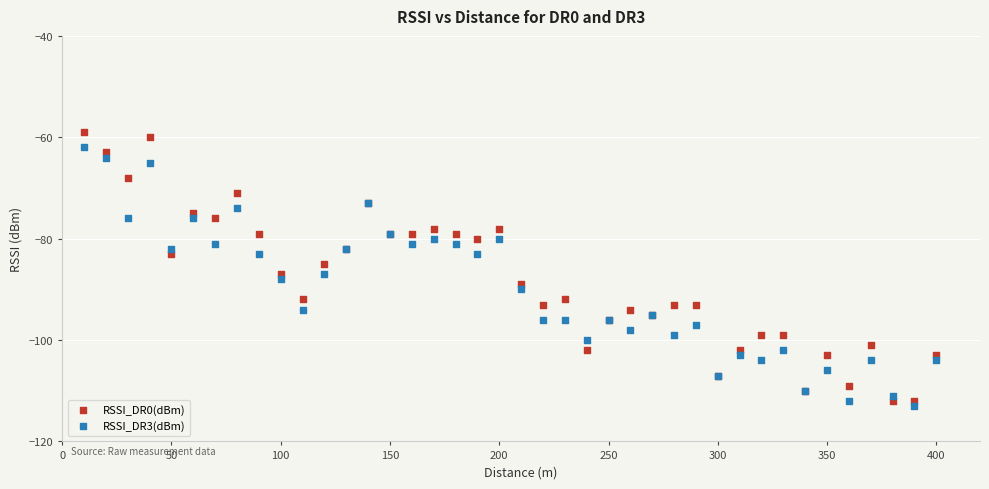

Which series has the widest spread of Y values?

RSSI_DR0(dBm)